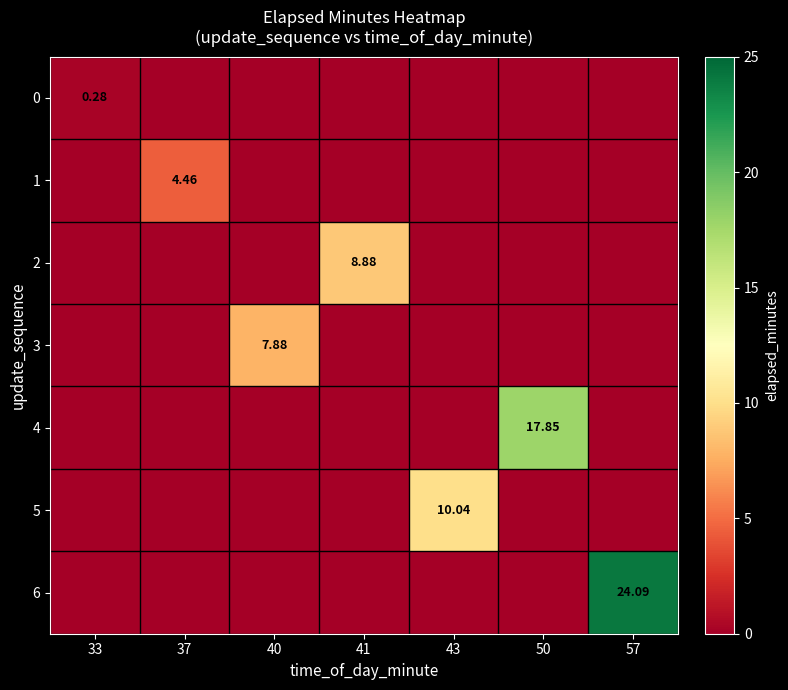

What is the average value of the 3 series?

1.1